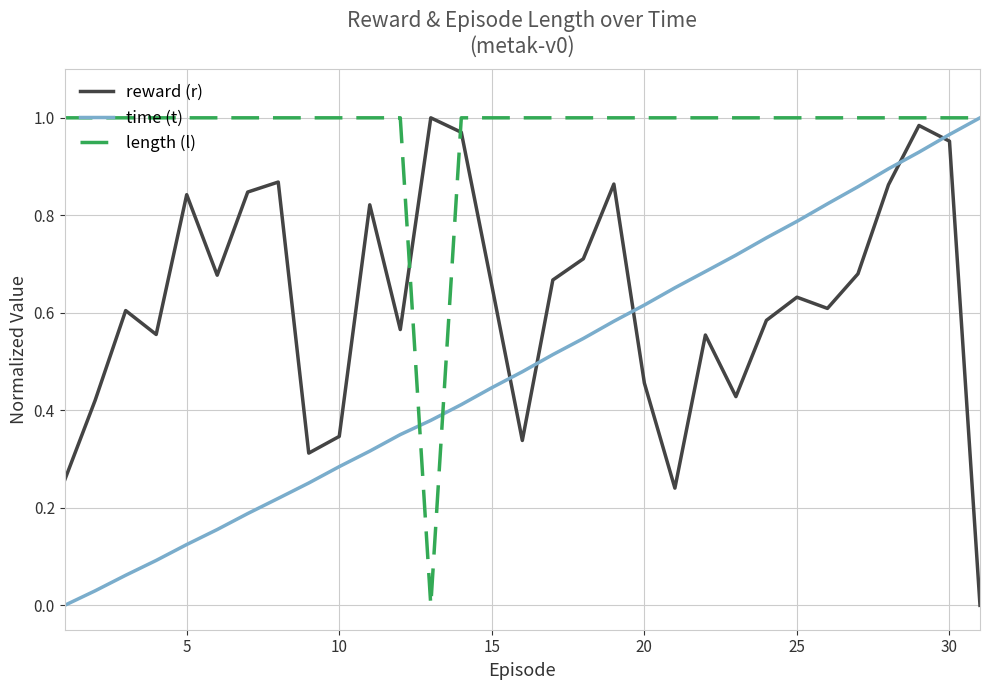

After their last crossing, which series has the higher values: reward (r) or time (t)?

time (t)